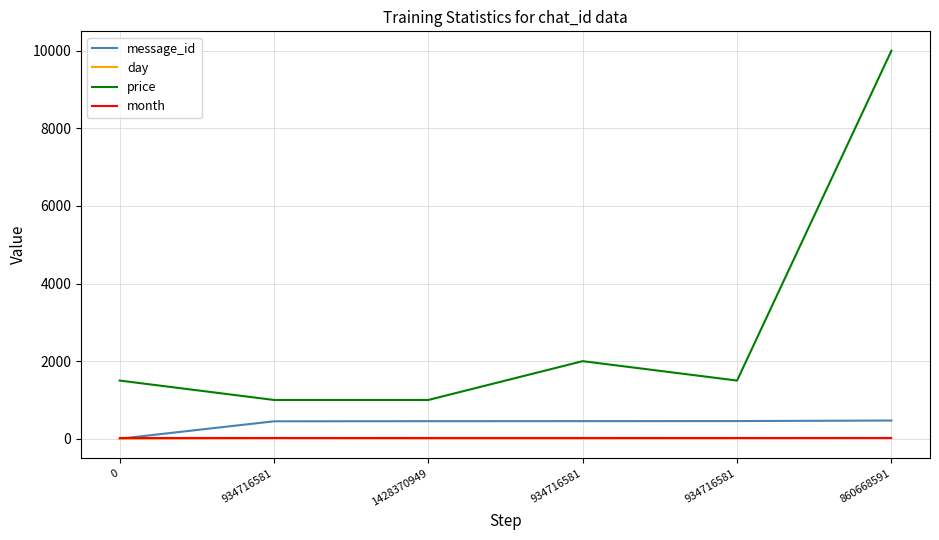

What are all the series names shown in the legend?

message_id, day, price, month